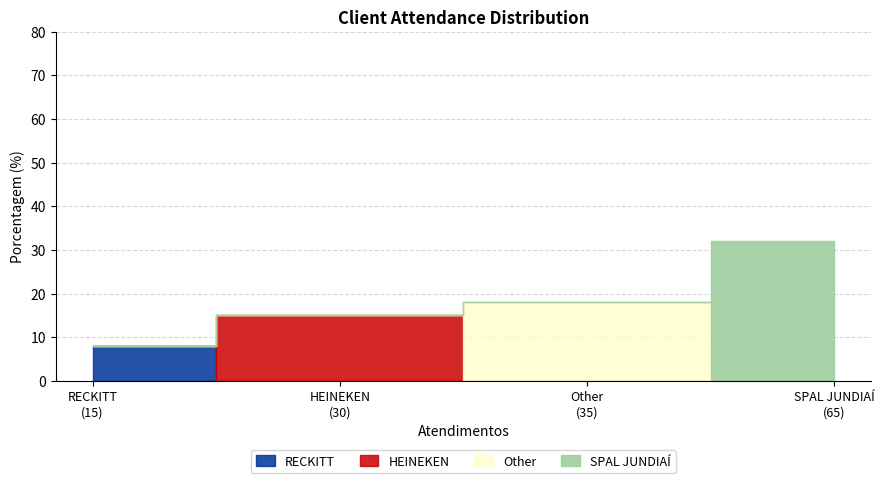

Which category has the highest value across all series?

SPAL JUNDIAÍ